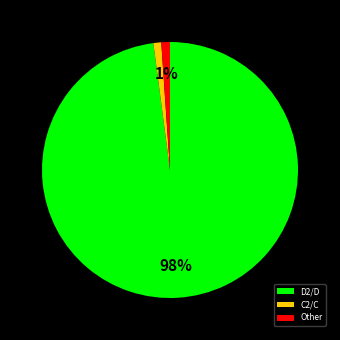

To the nearest percent, what is the difference between the largest and smallest slice percentages?

97%